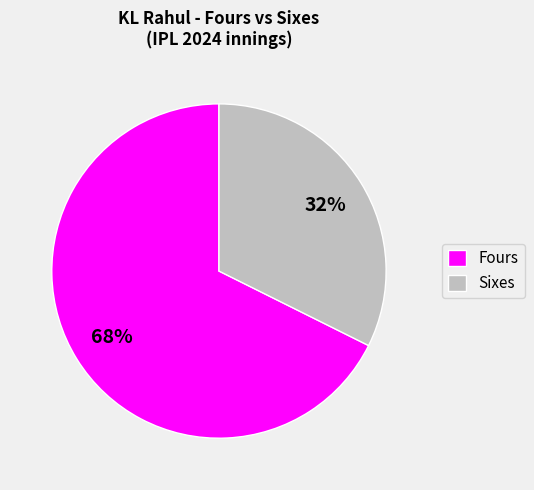

Combined, do Fours and Sixes account for over 50%?

Yes